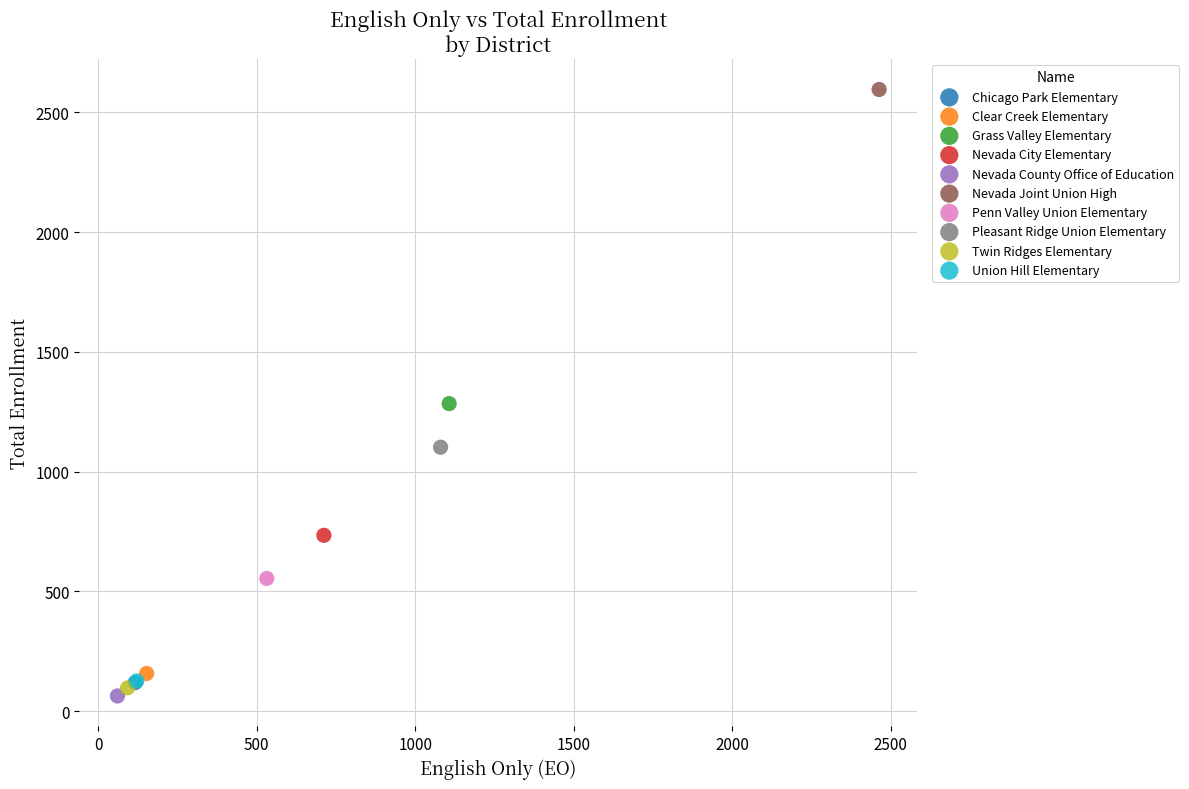

What are all the series names shown in the legend?

Chicago Park Elementary, Clear Creek Elementary, Grass Valley Elementary, Nevada City Elementary, Nevada County Office of Education, Nevada Joint Union High, Penn Valley Union Elementary, Pleasant Ridge Union Elementary, Twin Ridges Elementary, Union Hill Elementary